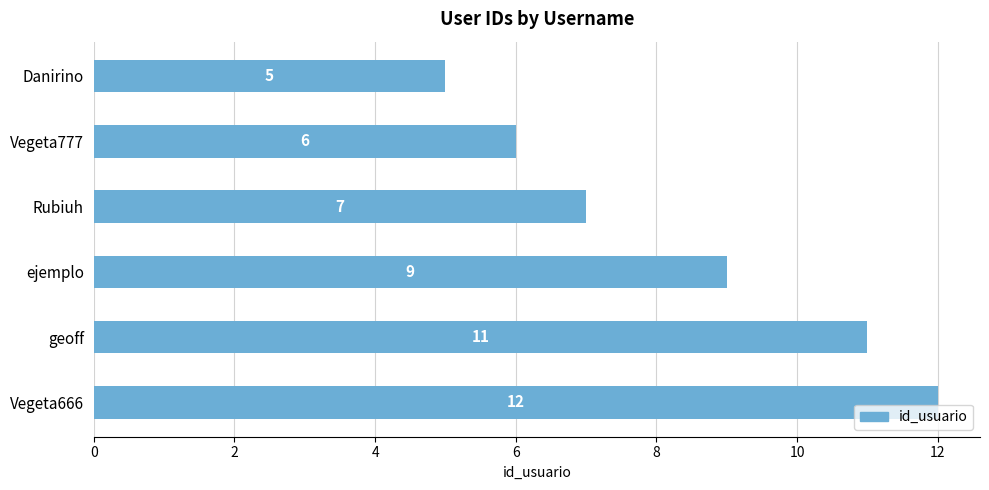

Rank the categories by value from highest to lowest.

Vegeta666, geoff, ejemplo, Rubiuh, Vegeta777, Danirino